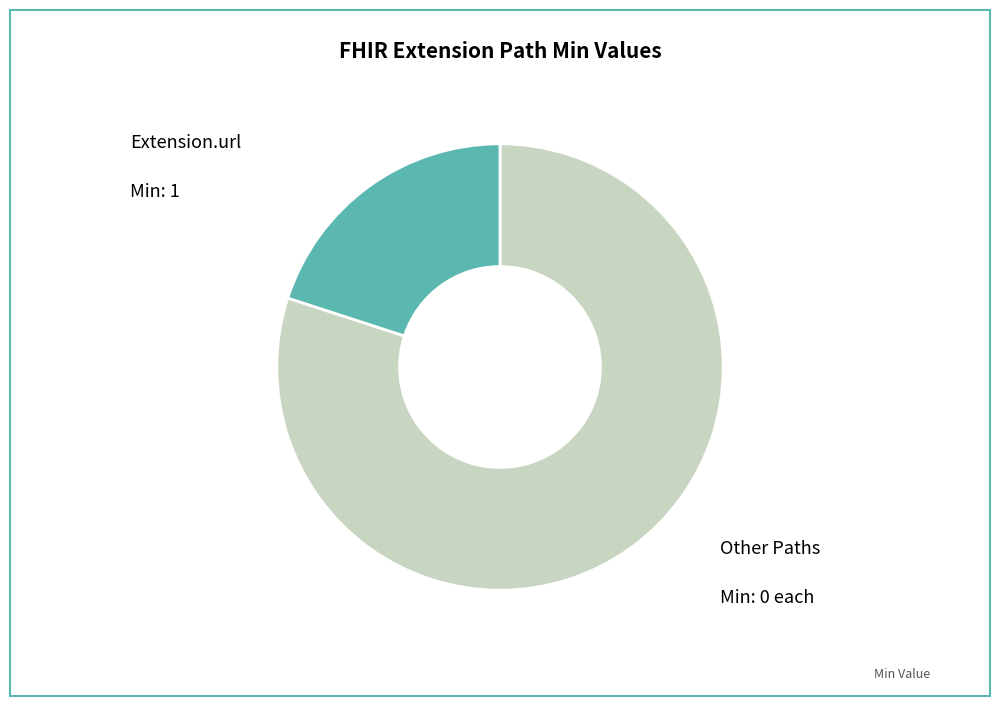

Does any single category account for the majority?

Yes